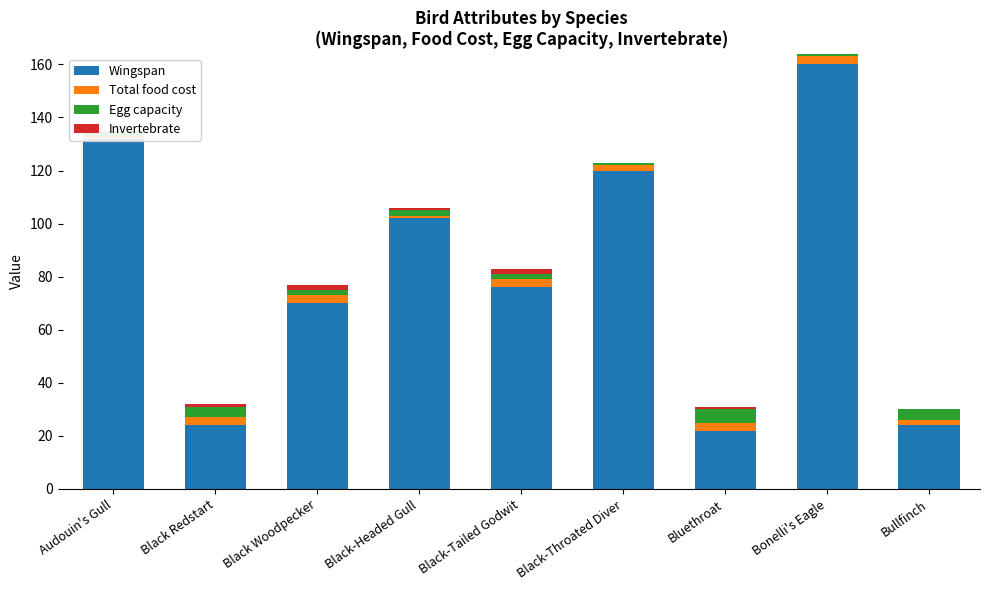

Between Black-Tailed Godwit and Black-Throated Diver, which is larger?

Black-Throated Diver